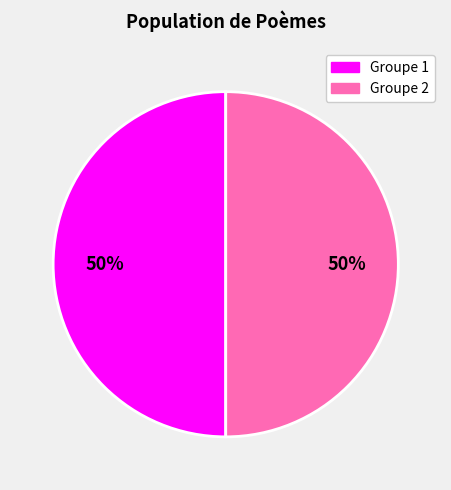

To the nearest percent, what is the average slice percentage?

50%